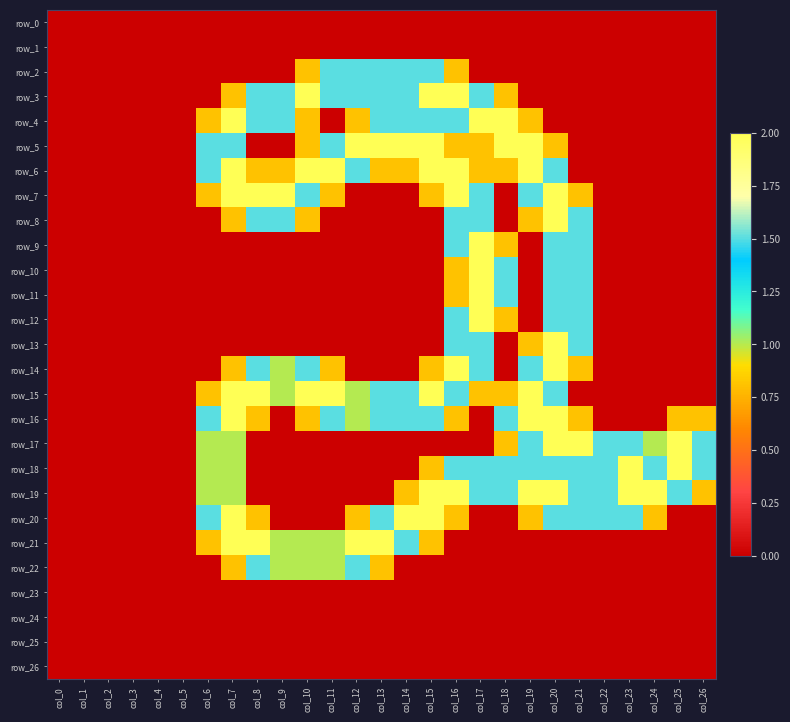

Reading left to right, list all the values displayed in this chart.

row_0: 0.0	0.0	0.0	0.0	0.0	0.0	0.0	0.0	0.0	0.0	0.0	0.0	0.0	0.0	0.0	0.0	0.0	0.0	0.0	0.0	0.0	0.0	0.0	0.0	0.0	0.0	0.0
row_1: 0.0	0.0	0.0	0.0	0.0	0.0	0.0	0.0	0.0	0.0	0.0	0.0	0.0	0.0	0.0	0.0	0.0	0.0	0.0	0.0	0.0	0.0	0.0	0.0	0.0	0.0	0.0
row_2: 0.0	0.0	0.0	0.0	0.0	0.0	0.0	0.0	0.0	0.0	0.8	1.5	1.5	1.5	1.5	1.5	0.8	0.0	0.0	0.0	0.0	0.0	0.0	0.0	0.0	0.0	0.0
row_3: 0.0	0.0	0.0	0.0	0.0	0.0	0.0	0.8	1.5	1.5	2.0	1.5	1.5	1.5	1.5	2.0	2.0	1.5	0.8	0.0	0.0	0.0	0.0	0.0	0.0	0.0	0.0
row_4: 0.0	0.0	0.0	0.0	0.0	0.0	0.8	2.0	1.5	1.5	0.8	0.0	0.8	1.5	1.5	1.5	1.5	2.0	2.0	0.8	0.0	0.0	0.0	0.0	0.0	0.0	0.0
row_5: 0.0	0.0	0.0	0.0	0.0	0.0	1.5	1.5	0.0	0.0	0.8	1.5	2.0	2.0	2.0	2.0	0.8	0.8	2.0	2.0	0.8	0.0	0.0	0.0	0.0	0.0	0.0
row_6: 0.0	0.0	0.0	0.0	0.0	0.0	1.5	2.0	0.8	0.8	2.0	2.0	1.5	0.8	0.8	2.0	2.0	0.8	0.8	2.0	1.5	0.0	0.0	0.0	0.0	0.0	0.0
row_7: 0.0	0.0	0.0	0.0	0.0	0.0	0.8	2.0	2.0	2.0	1.5	0.8	0.0	0.0	0.0	0.8	2.0	1.5	0.0	1.5	2.0	0.8	0.0	0.0	0.0	0.0	0.0
row_8: 0.0	0.0	0.0	0.0	0.0	0.0	0.0	0.8	1.5	1.5	0.8	0.0	0.0	0.0	0.0	0.0	1.5	1.5	0.0	0.8	2.0	1.5	0.0	0.0	0.0	0.0	0.0
row_9: 0.0	0.0	0.0	0.0	0.0	0.0	0.0	0.0	0.0	0.0	0.0	0.0	0.0	0.0	0.0	0.0	1.5	2.0	0.8	0.0	1.5	1.5	0.0	0.0	0.0	0.0	0.0
row_10: 0.0	0.0	0.0	0.0	0.0	0.0	0.0	0.0	0.0	0.0	0.0	0.0	0.0	0.0	0.0	0.0	0.8	2.0	1.5	0.0	1.5	1.5	0.0	0.0	0.0	0.0	0.0
row_11: 0.0	0.0	0.0	0.0	0.0	0.0	0.0	0.0	0.0	0.0	0.0	0.0	0.0	0.0	0.0	0.0	0.8	2.0	1.5	0.0	1.5	1.5	0.0	0.0	0.0	0.0	0.0
row_12: 0.0	0.0	0.0	0.0	0.0	0.0	0.0	0.0	0.0	0.0	0.0	0.0	0.0	0.0	0.0	0.0	1.5	2.0	0.8	0.0	1.5	1.5	0.0	0.0	0.0	0.0	0.0
row_13: 0.0	0.0	0.0	0.0	0.0	0.0	0.0	0.0	0.0	0.0	0.0	0.0	0.0	0.0	0.0	0.0	1.5	1.5	0.0	0.8	2.0	1.5	0.0	0.0	0.0	0.0	0.0
row_14: 0.0	0.0	0.0	0.0	0.0	0.0	0.0	0.8	1.5	1.0	1.5	0.8	0.0	0.0	0.0	0.8	2.0	1.5	0.0	1.5	2.0	0.8	0.0	0.0	0.0	0.0	0.0
row_15: 0.0	0.0	0.0	0.0	0.0	0.0	0.8	2.0	2.0	1.0	2.0	2.0	1.0	1.5	1.5	2.0	1.5	0.8	0.8	2.0	1.5	0.0	0.0	0.0	0.0	0.0	0.0
row_16: 0.0	0.0	0.0	0.0	0.0	0.0	1.5	2.0	0.8	0.0	0.8	1.5	1.0	1.5	1.5	1.5	0.8	0.0	1.5	2.0	2.0	0.8	0.0	0.0	0.0	0.8	0.8
row_17: 0.0	0.0	0.0	0.0	0.0	0.0	1.0	1.0	0.0	0.0	0.0	0.0	0.0	0.0	0.0	0.0	0.0	0.0	0.8	1.5	2.0	2.0	1.5	1.5	1.0	2.0	1.5
row_18: 0.0	0.0	0.0	0.0	0.0	0.0	1.0	1.0	0.0	0.0	0.0	0.0	0.0	0.0	0.0	0.8	1.5	1.5	1.5	1.5	1.5	1.5	1.5	2.0	1.5	2.0	1.5
row_19: 0.0	0.0	0.0	0.0	0.0	0.0	1.0	1.0	0.0	0.0	0.0	0.0	0.0	0.0	0.8	2.0	2.0	1.5	1.5	2.0	2.0	1.5	1.5	2.0	2.0	1.5	0.8
row_20: 0.0	0.0	0.0	0.0	0.0	0.0	1.5	2.0	0.8	0.0	0.0	0.0	0.8	1.5	2.0	2.0	0.8	0.0	0.0	0.8	1.5	1.5	1.5	1.5	0.8	0.0	0.0
row_21: 0.0	0.0	0.0	0.0	0.0	0.0	0.8	2.0	2.0	1.0	1.0	1.0	2.0	2.0	1.5	0.8	0.0	0.0	0.0	0.0	0.0	0.0	0.0	0.0	0.0	0.0	0.0
row_22: 0.0	0.0	0.0	0.0	0.0	0.0	0.0	0.8	1.5	1.0	1.0	1.0	1.5	0.8	0.0	0.0	0.0	0.0	0.0	0.0	0.0	0.0	0.0	0.0	0.0	0.0	0.0
row_23: 0.0	0.0	0.0	0.0	0.0	0.0	0.0	0.0	0.0	0.0	0.0	0.0	0.0	0.0	0.0	0.0	0.0	0.0	0.0	0.0	0.0	0.0	0.0	0.0	0.0	0.0	0.0
row_24: 0.0	0.0	0.0	0.0	0.0	0.0	0.0	0.0	0.0	0.0	0.0	0.0	0.0	0.0	0.0	0.0	0.0	0.0	0.0	0.0	0.0	0.0	0.0	0.0	0.0	0.0	0.0
row_25: 0.0	0.0	0.0	0.0	0.0	0.0	0.0	0.0	0.0	0.0	0.0	0.0	0.0	0.0	0.0	0.0	0.0	0.0	0.0	0.0	0.0	0.0	0.0	0.0	0.0	0.0	0.0
row_26: 0.0	0.0	0.0	0.0	0.0	0.0	0.0	0.0	0.0	0.0	0.0	0.0	0.0	0.0	0.0	0.0	0.0	0.0	0.0	0.0	0.0	0.0	0.0	0.0	0.0	0.0	0.0